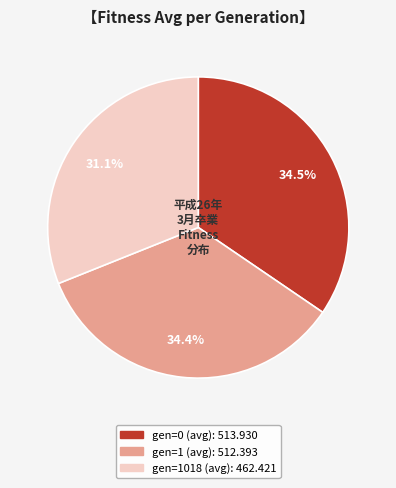

Which has a higher value, gen=1 (avg) or gen=1018 (avg)?

gen=1 (avg)